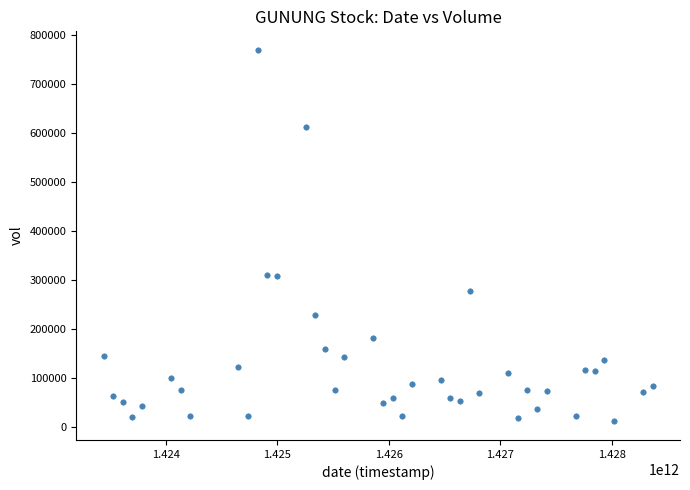

What is the range of X values (max minus min)?

4924800000